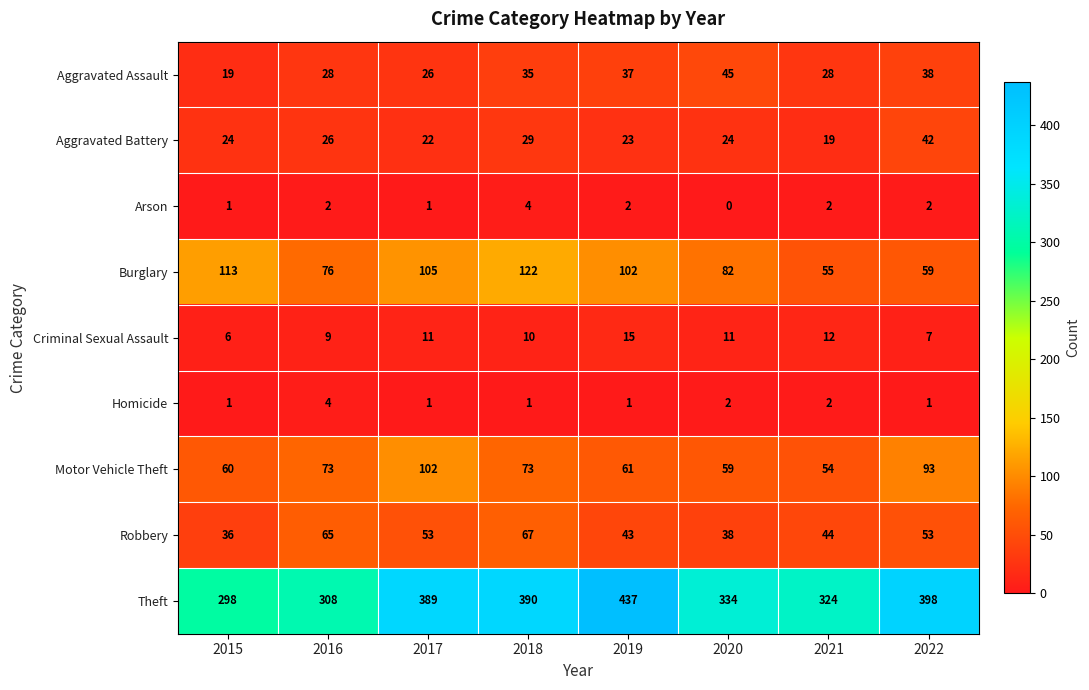

Rank the series at 2019 from highest to lowest value.

Theft, Burglary, Motor Vehicle Theft, Robbery, Aggravated Assault, Aggravated Battery, Criminal Sexual Assault, Arson, Homicide